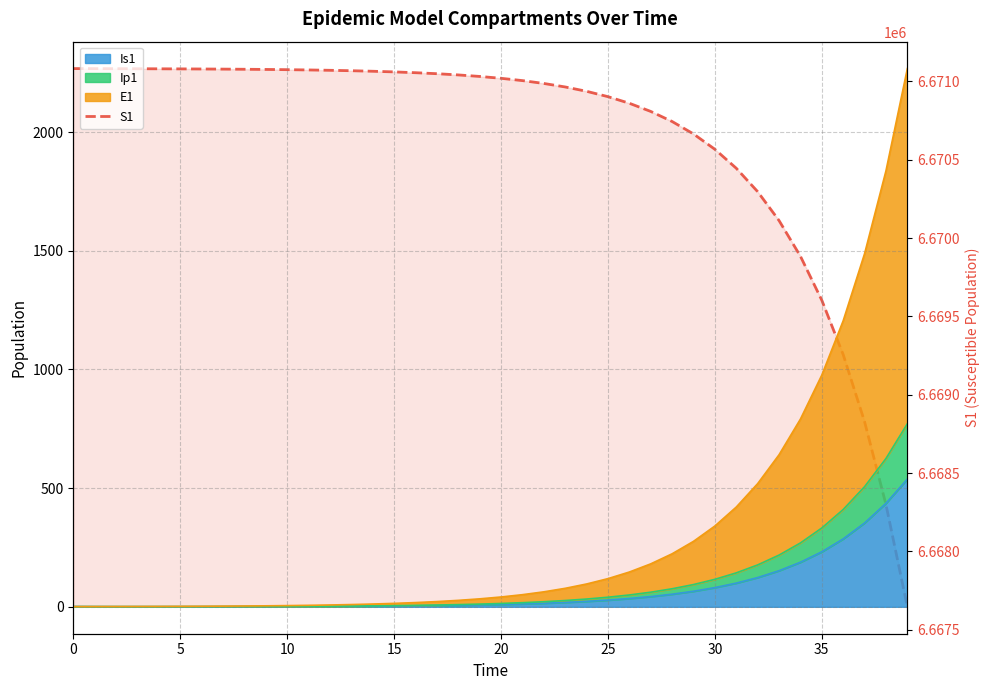

The value at 29 is 6670664.8. True or false?

True